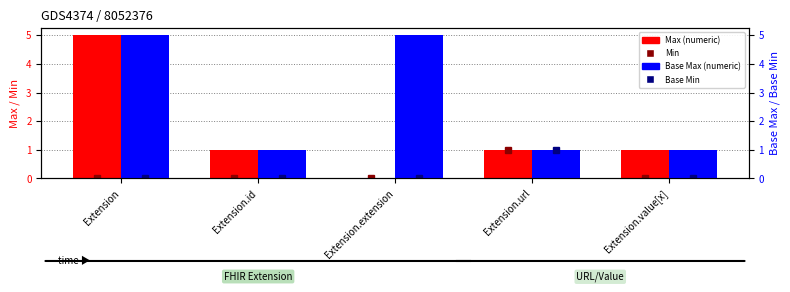

What are all the series names shown in the legend?

Min, Max (numeric), Base Min, Base Max (numeric)